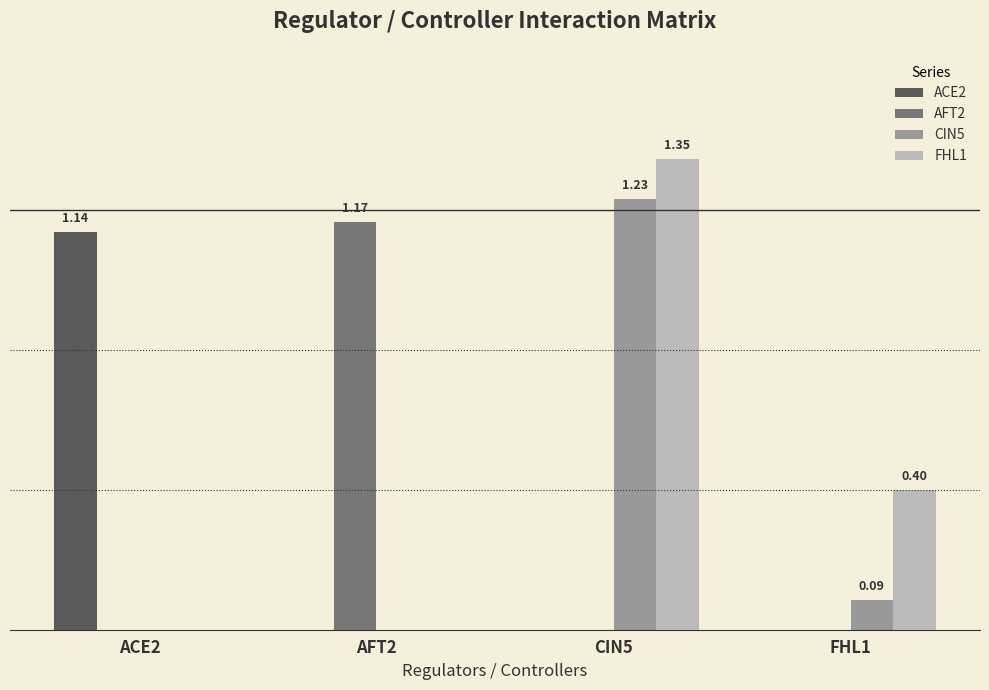

What is the difference between the maximum and second lowest values in the ACE2 series?

1.1